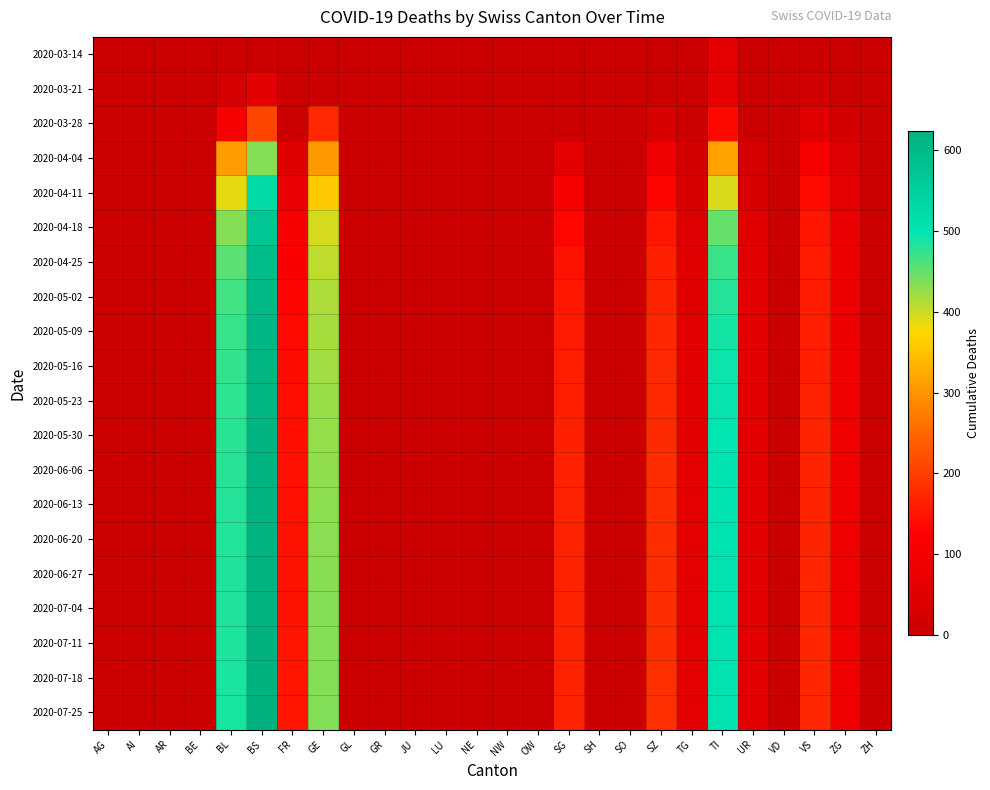

At which category is the sum across all series the highest?

BS